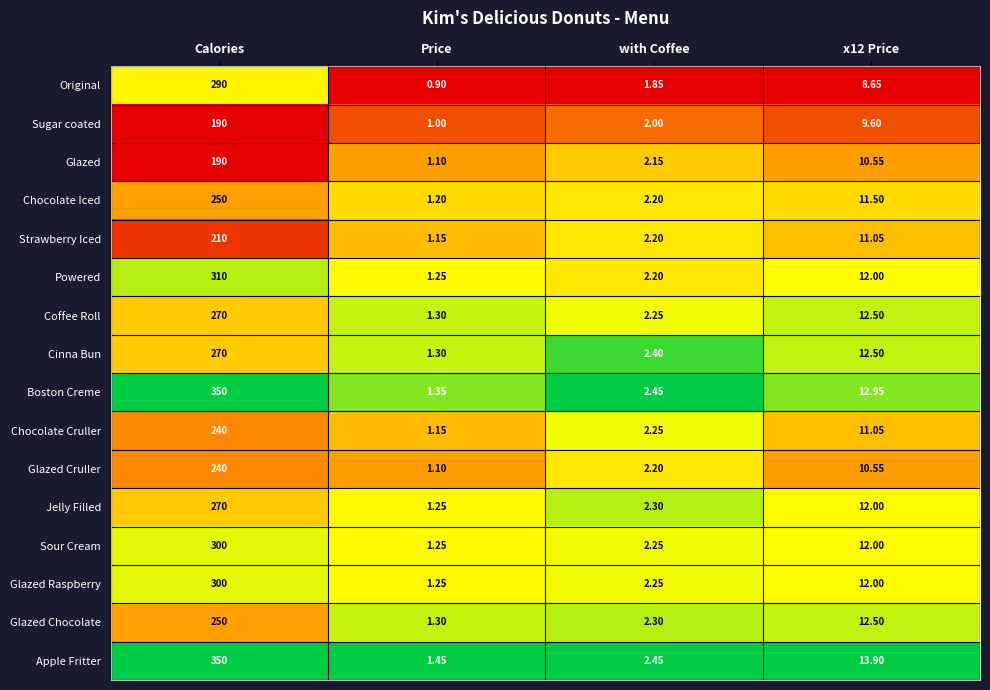

At which category is the sum across all series the highest?

Calories